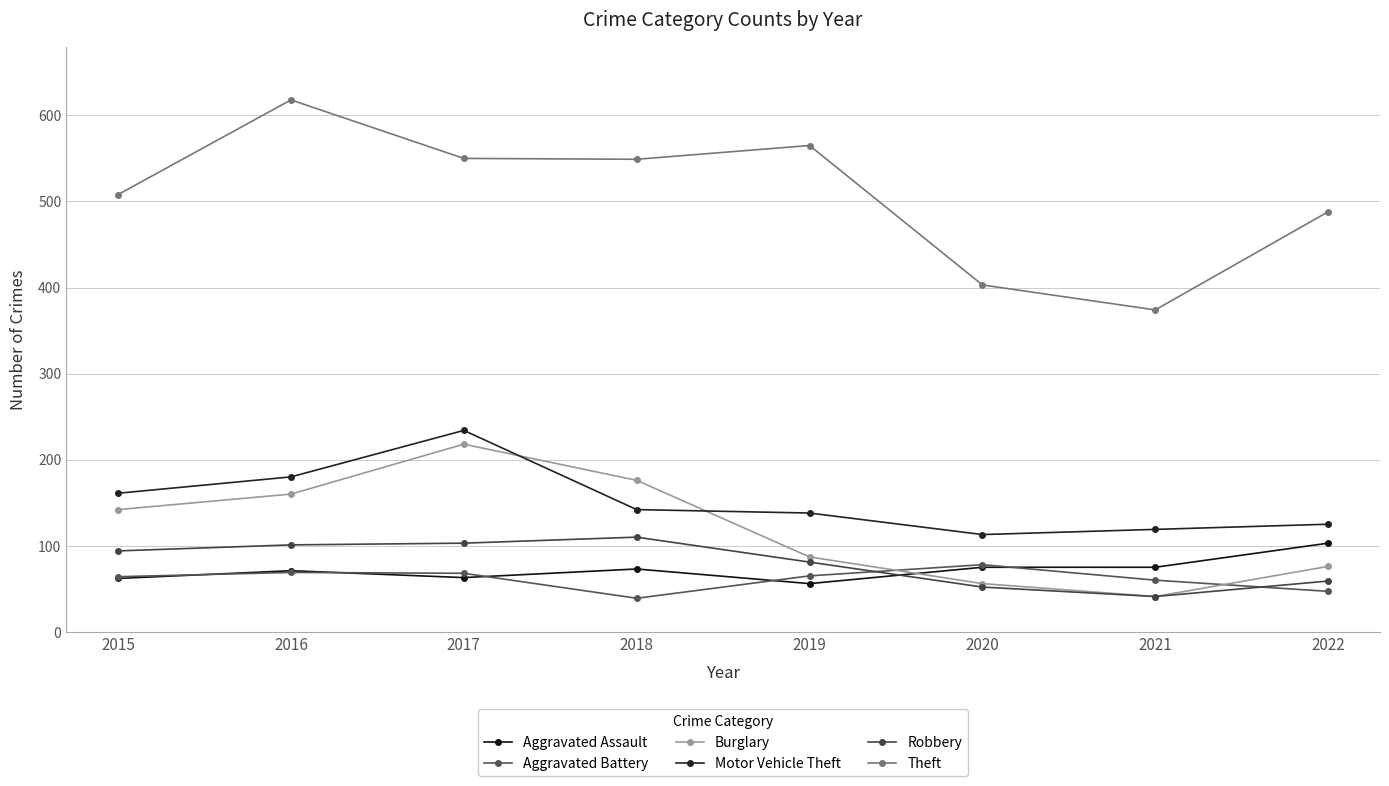

How many values in the Robbery series are below 94?

4